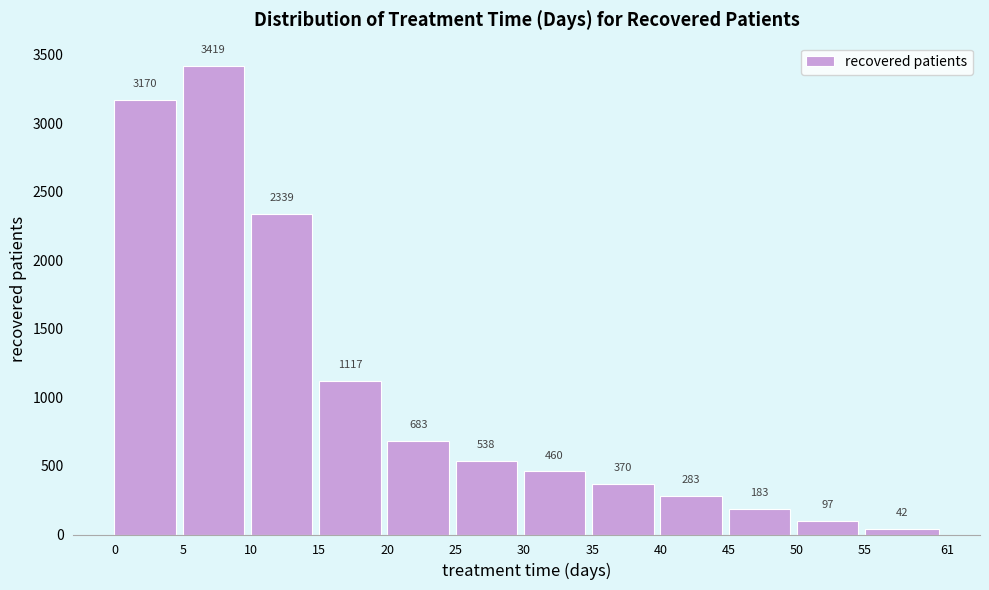

Reading left to right, list all the values displayed in this chart.

0=3170	5=3419	10=2339	15=1117	20=683	25=538	30=460	35=370	40=283	45=183	50=97	55=42